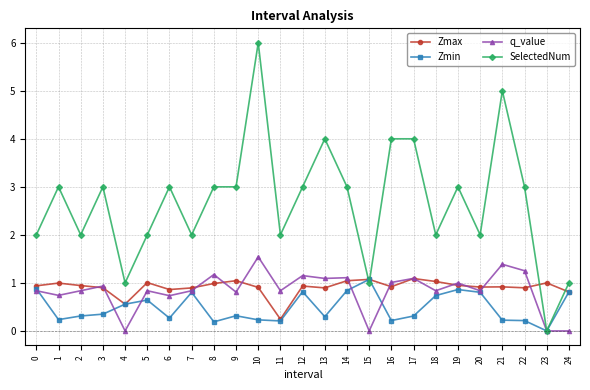

What is the greatest value displayed?

6.0